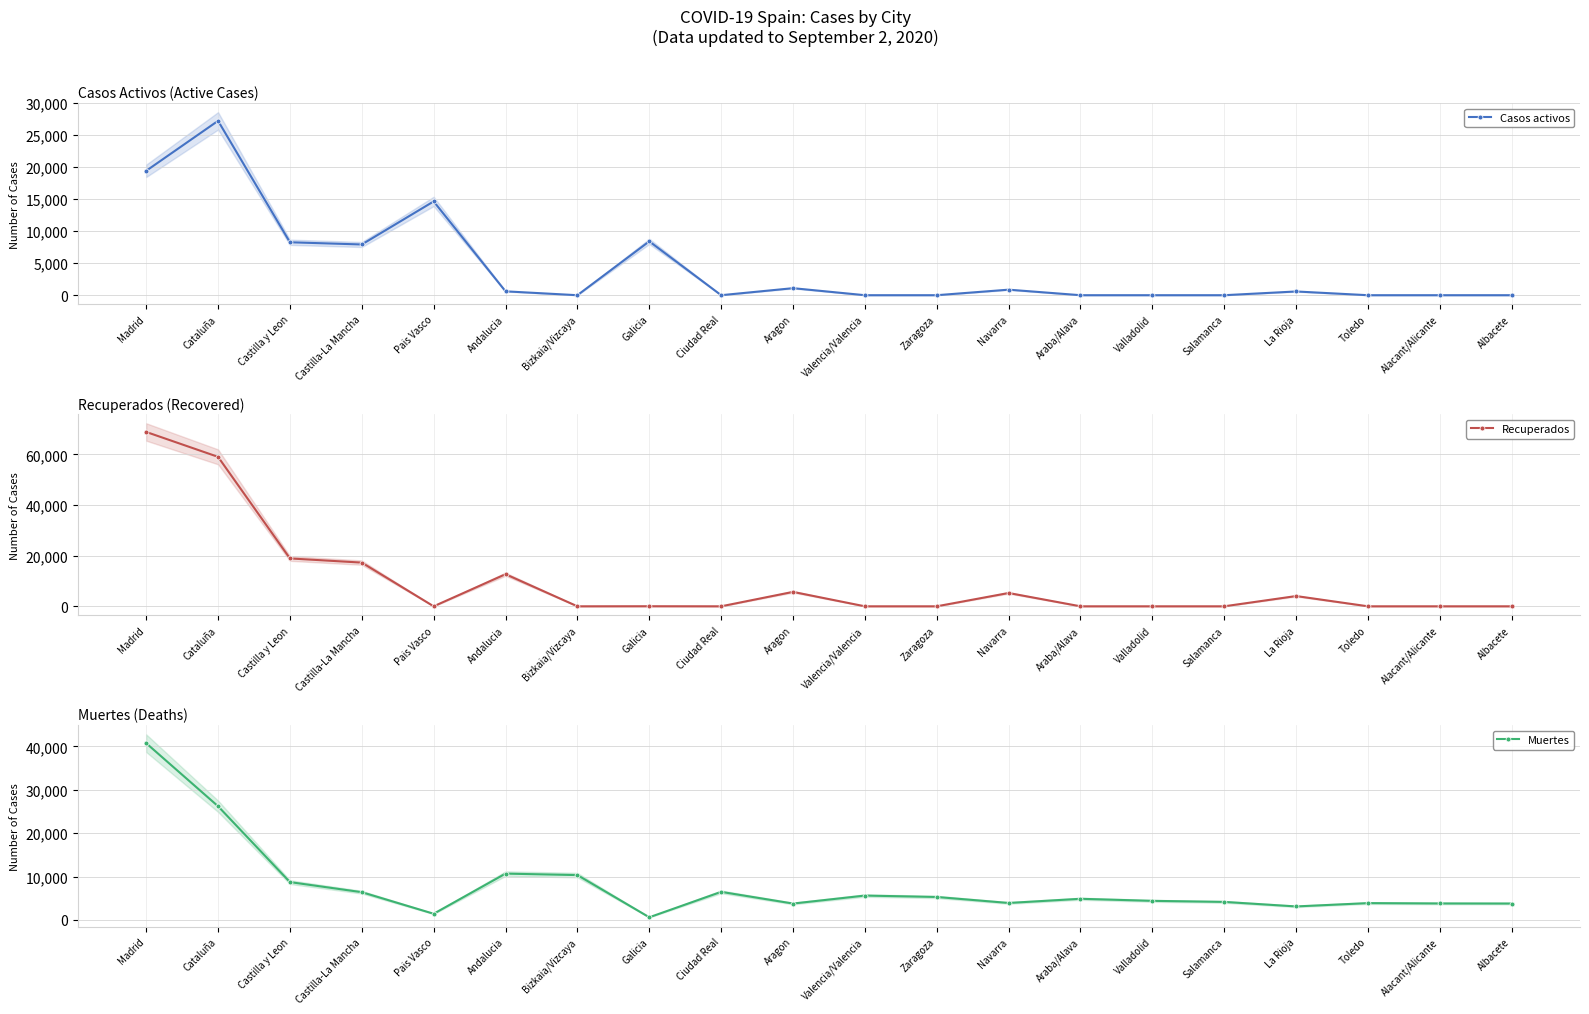

Reading left to right, what are all the values shown in this chart?

Casos activos: Madrid=19425	Cataluña=27229	Castilla y Leon=8267	Castilla-La Mancha=7922	Pais Vasco=14646	Andalucia=604	Bizkaia/Vizcaya=0	Galicia=8409	Ciudad Real=0	Aragon=1097	Valencia/Valencia=0	Zaragoza=0	Navarra=864	Araba/Alava=0	Valladolid=0	Salamanca=0	La Rioja=583	Toledo=0	Alacant/Alicante=0	Albacete=0
Recuperados: Madrid=68852	Cataluña=59019	Castilla y Leon=18907	Castilla-La Mancha=17259	Pais Vasco=0	Andalucia=12679	Bizkaia/Vizcaya=0	Galicia=28	Ciudad Real=0	Aragon=5695	Valencia/Valencia=0	Zaragoza=0	Navarra=5259	Araba/Alava=0	Valladolid=0	Salamanca=0	La Rioja=4051	Toledo=0	Alacant/Alicante=0	Albacete=0
Muertes: Madrid=40736	Cataluña=26203	Castilla y Leon=8716	Castilla-La Mancha=6392	Pais Vasco=1418	Andalucia=10671	Bizkaia/Vizcaya=10332	Galicia=604	Ciudad Real=6464	Aragon=3772	Valencia/Valencia=5609	Zaragoza=5287	Navarra=3905	Araba/Alava=4868	Valladolid=4393	Salamanca=4152	La Rioja=3107	Toledo=3872	Alacant/Alicante=3794	Albacete=3775